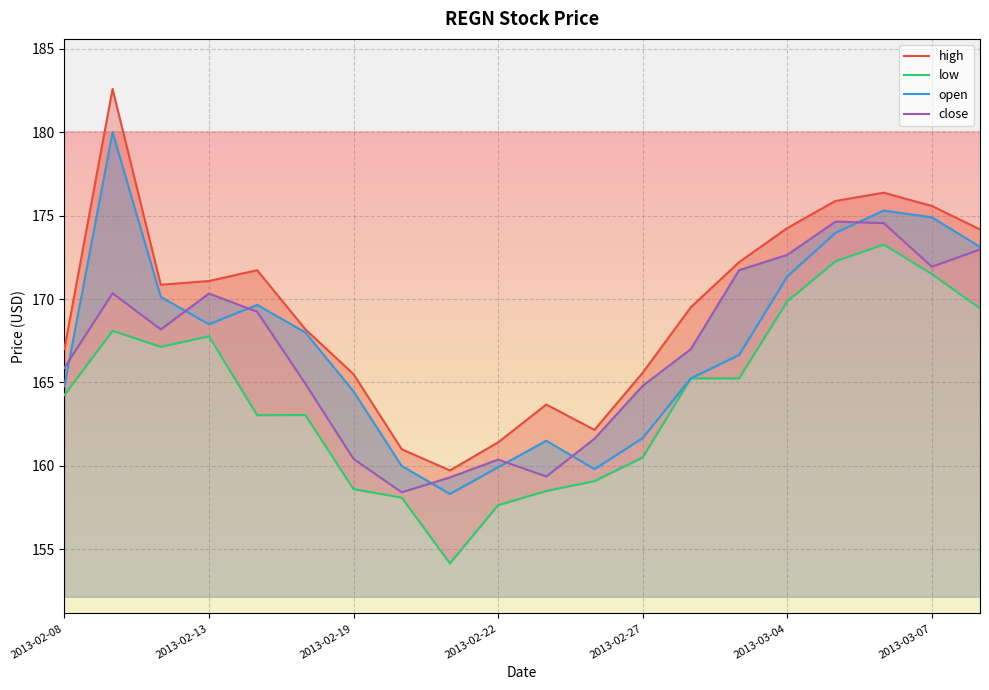

What is the label of the 10th point from the right?

2013-02-25